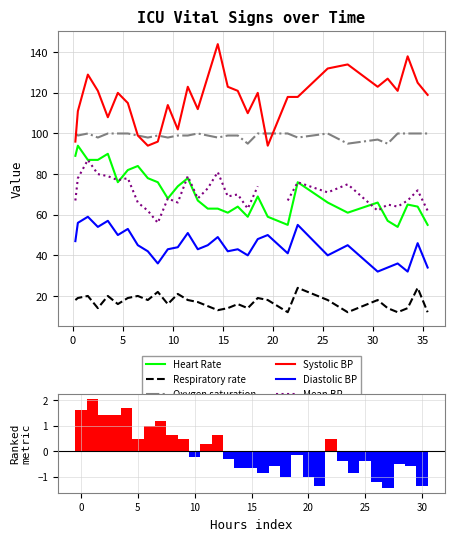

True or false: Oxygen saturation and Diastolic BP intersect in this chart.

False